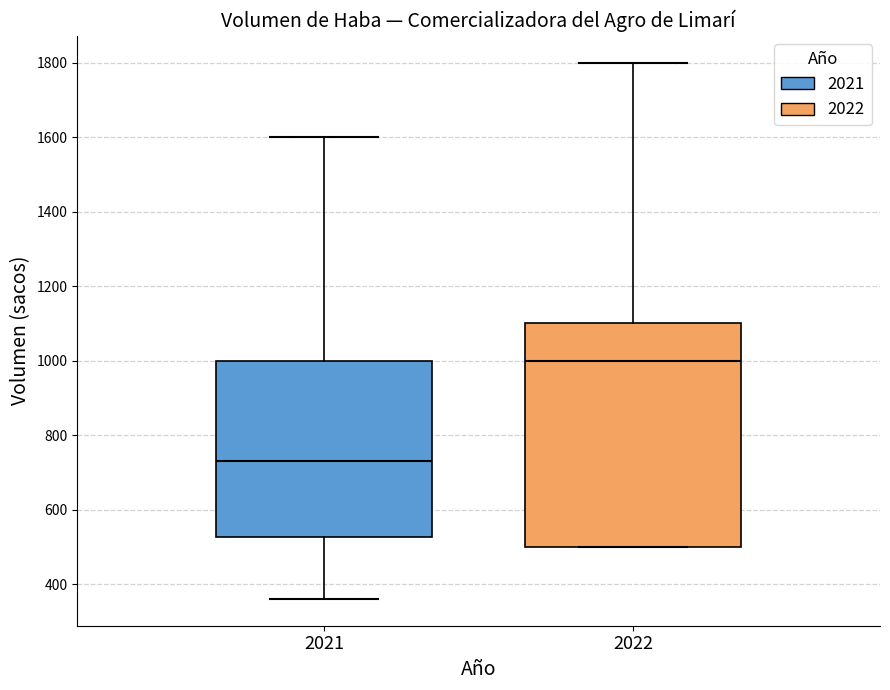

Reading left to right, read every box against the y-axis: the position of its median line, the range the box covers, and the ends of its whiskers. The values are not printed on the chart, so give them approximately, as read against the axis.

2021: median 740, box 520 to 1000, whiskers 360 to 1600
2022: median 1000, box 500 to 1100, whiskers 500 to 1800